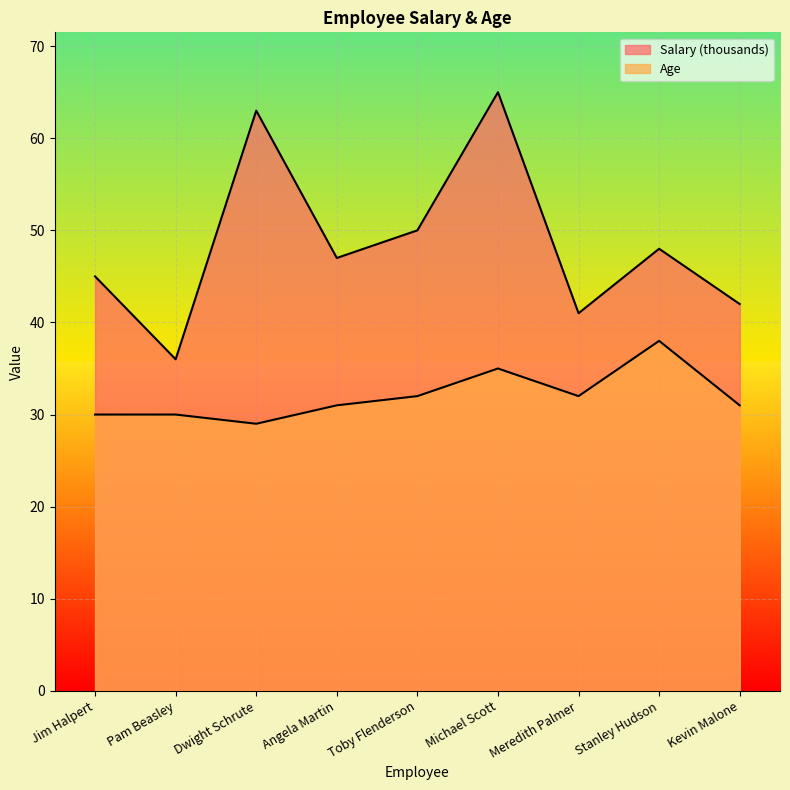

The Salary series shows 53 at Pam Beasley. True or false?

False